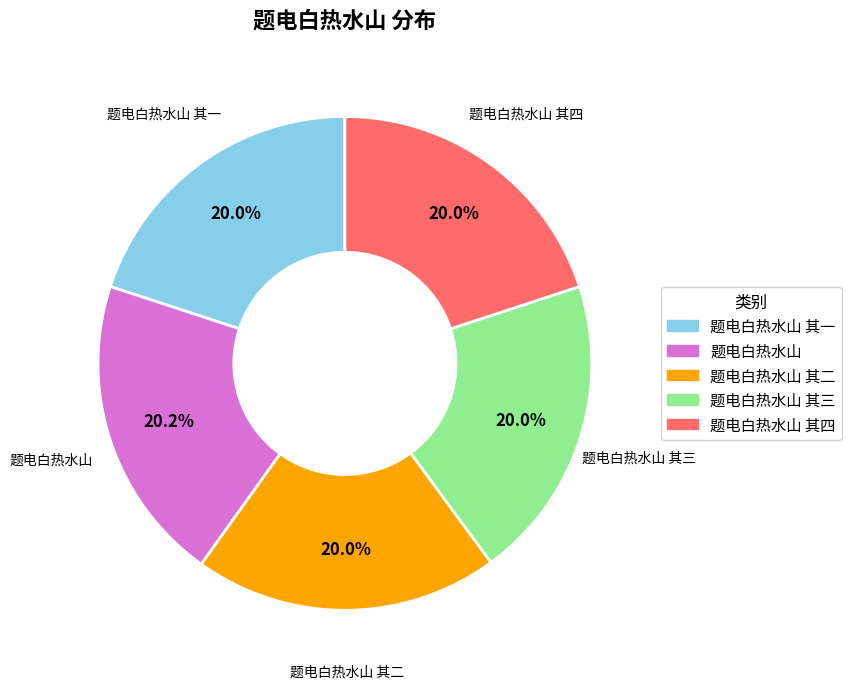

Is there a majority slice in this chart?

No